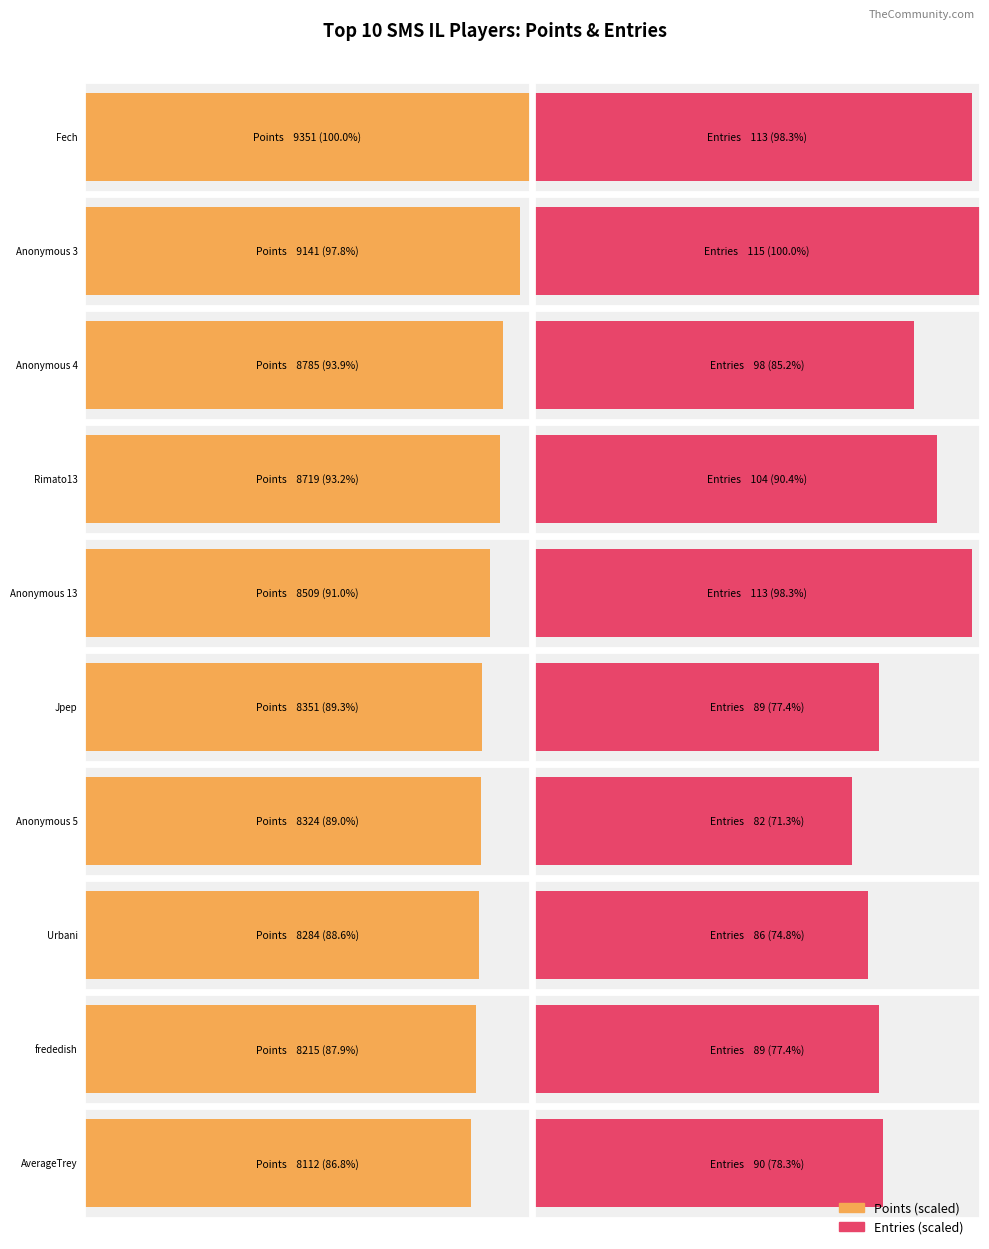

What position from the right is Fech?

10